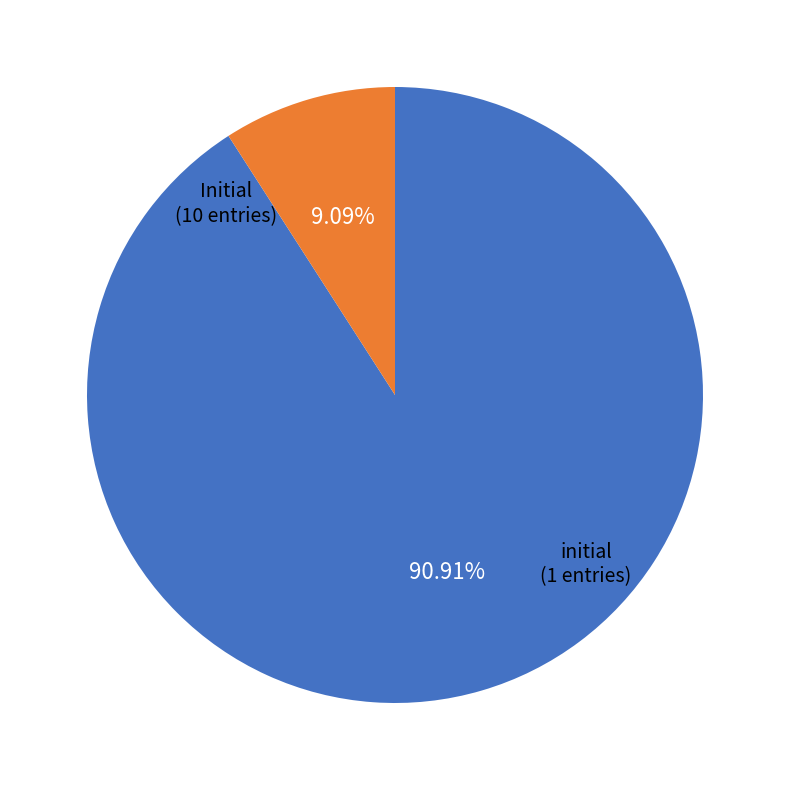

Is there any slice that represents more than half of the pie?

Yes